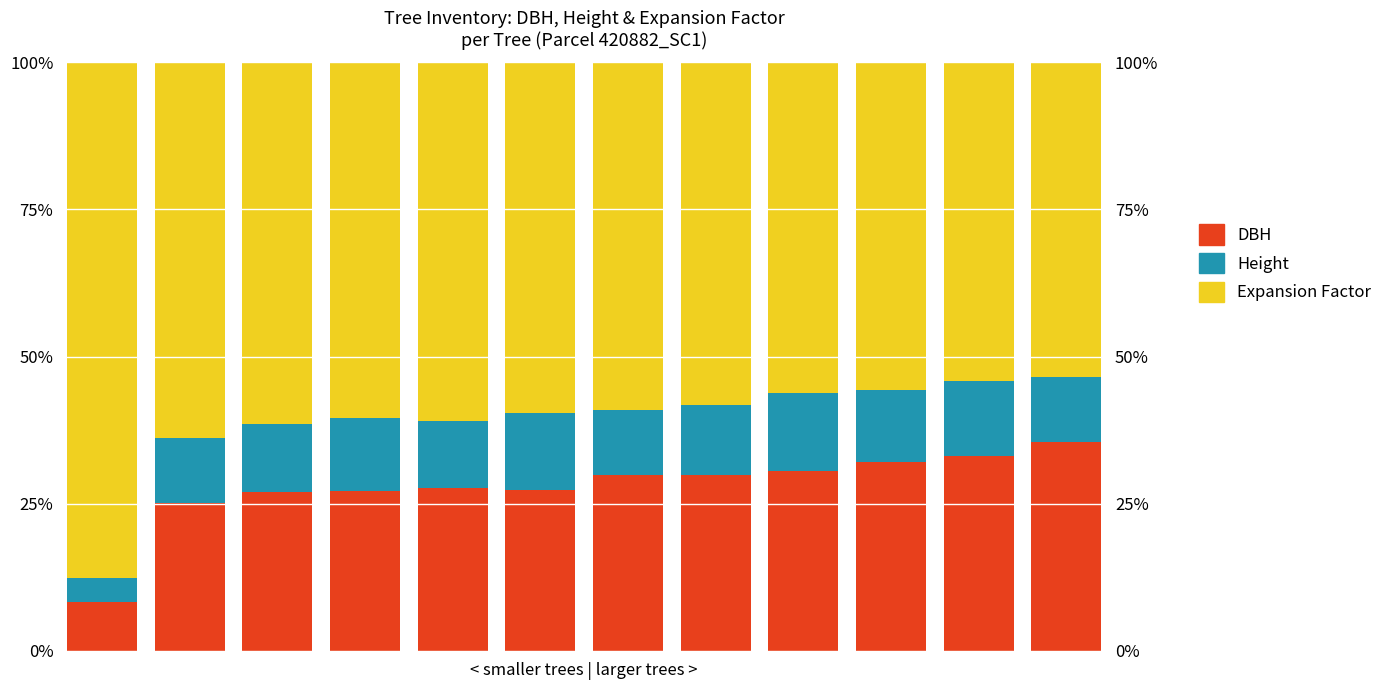

What is the difference between the second highest and second lowest values in the Expansion Factor series?

9.7